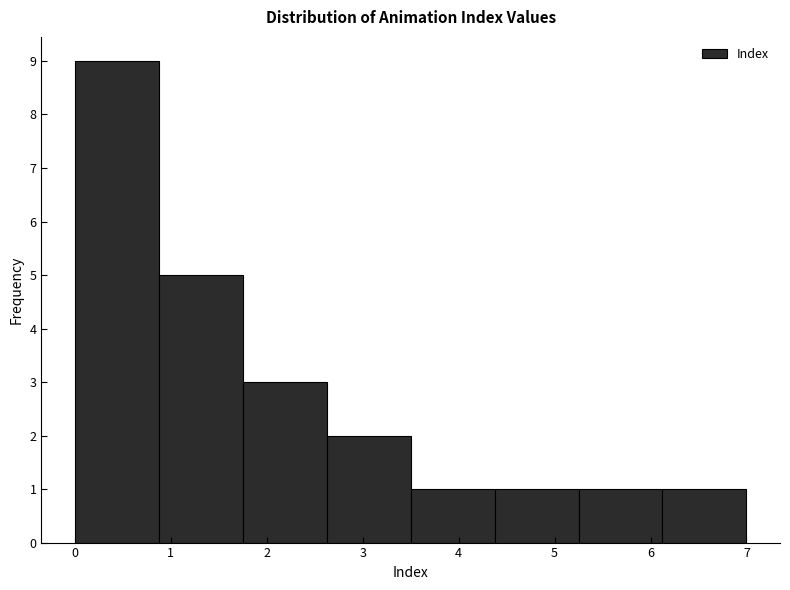

What is the height of the bar covering 6.1 to 7.0 on the x-axis? Neither the bar edges nor the heights are printed on the chart, so give them approximately, as read against the axes.

1